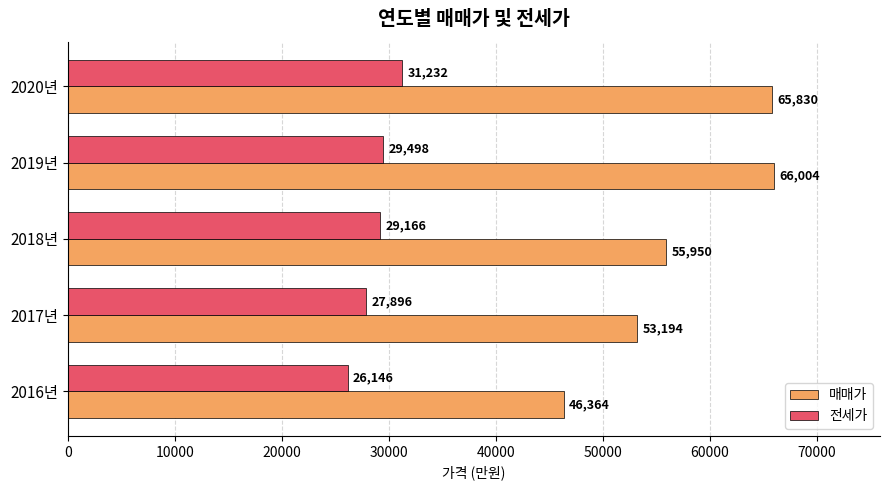

What value does the 매매가 series have at 2020년, to the nearest 50?

65850